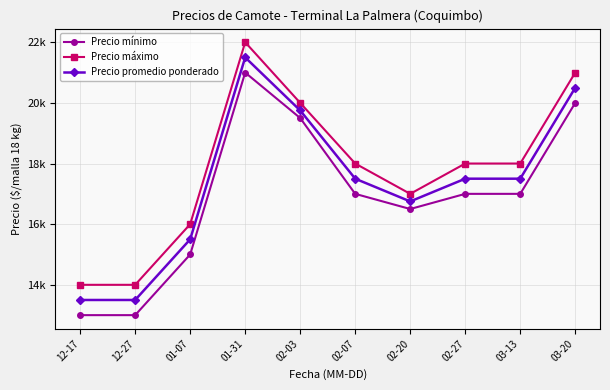

What are all the series names shown in the legend?

Precio mínimo, Precio máximo, Precio promedio ponderado